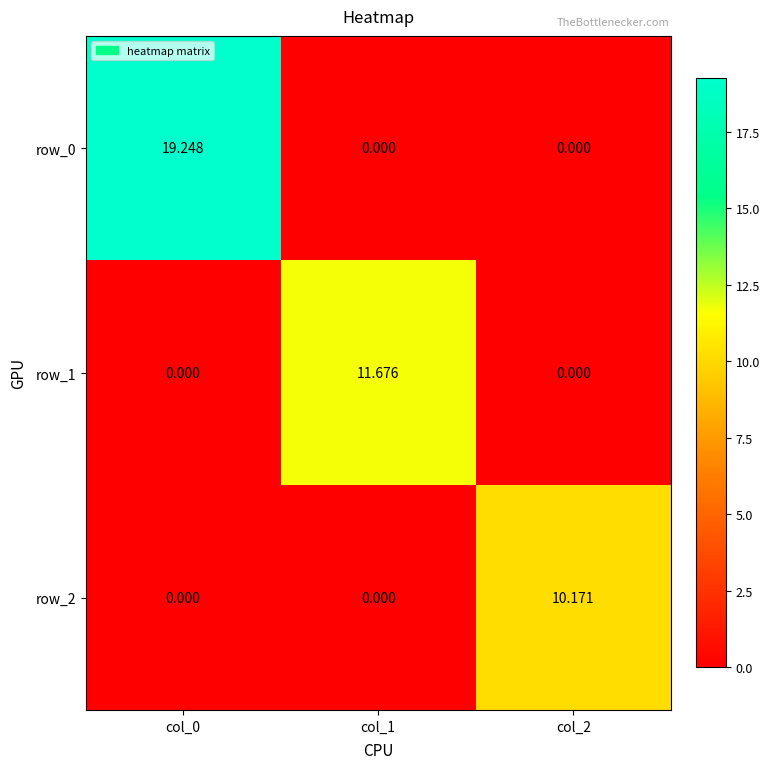

Which series has the largest range (max minus min)?

row_0